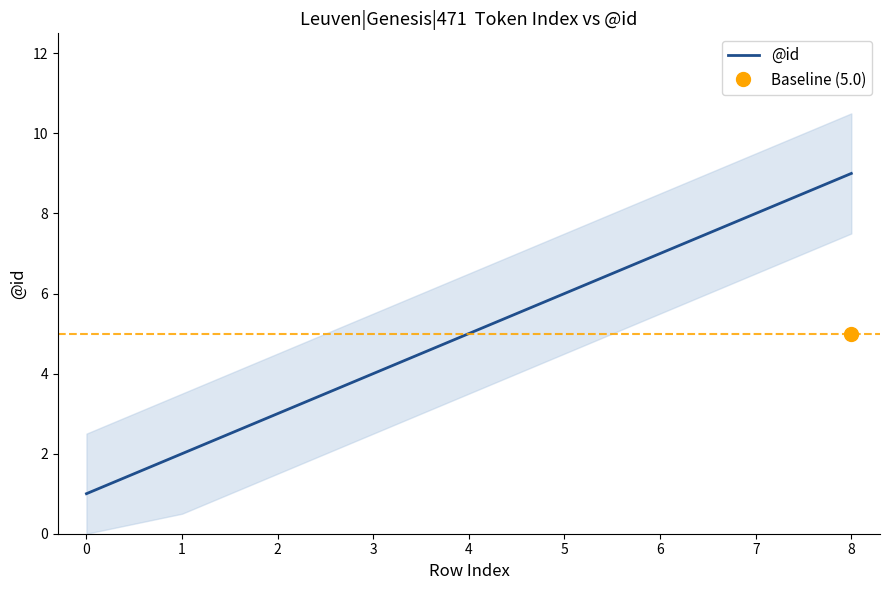

Count the number of data series in this chart.

1